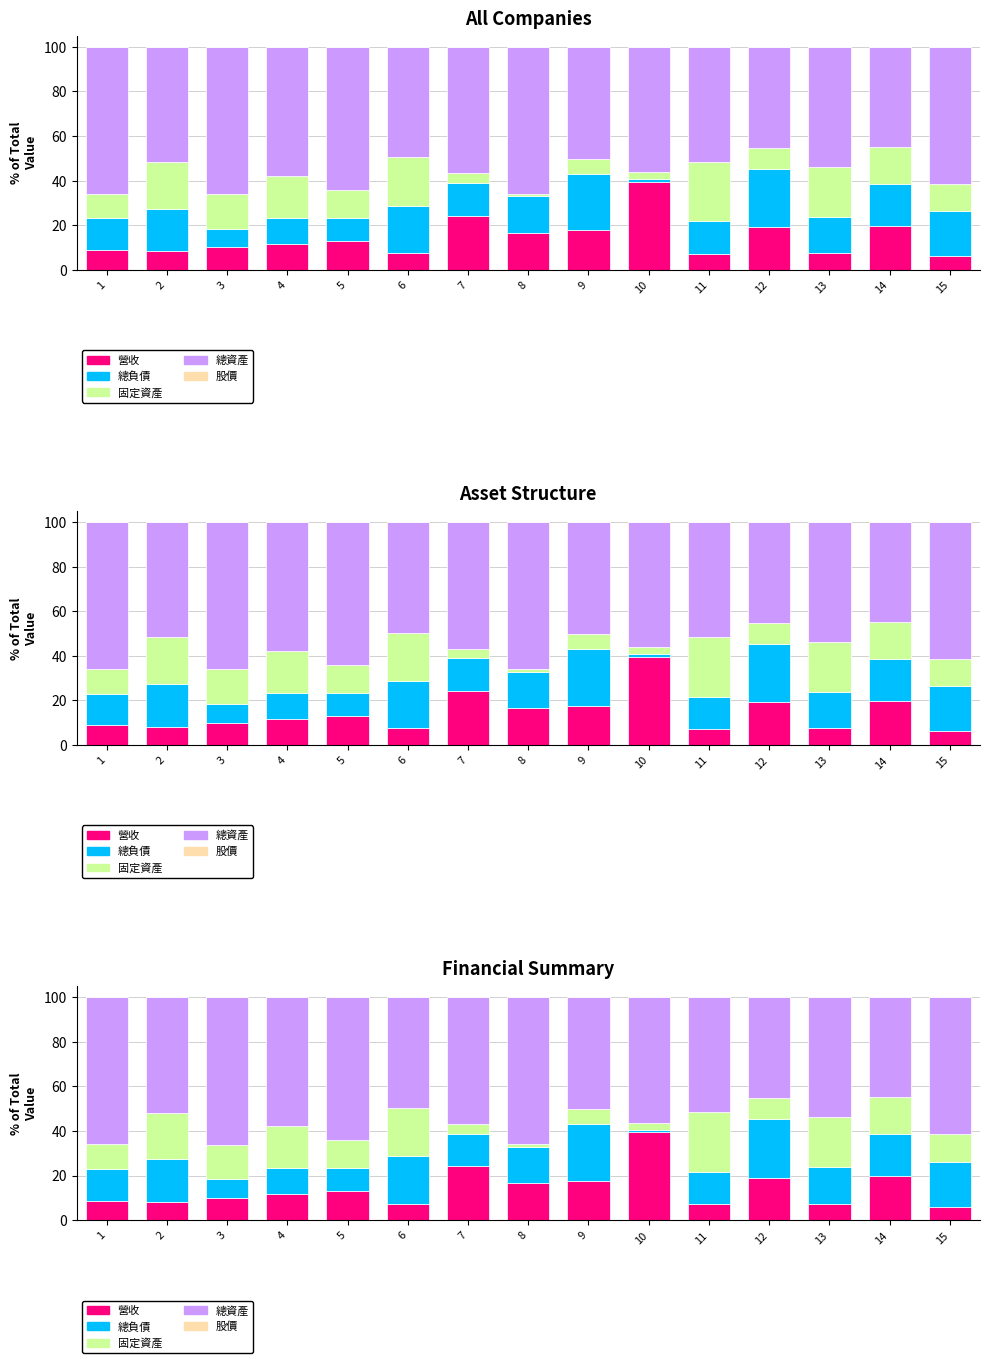

List the labels in order of 股價 value, smallest first.

15, 6, 1, 13, 5, 9, 11, 2, 14, 7, 10, 12, 4, 3, 8